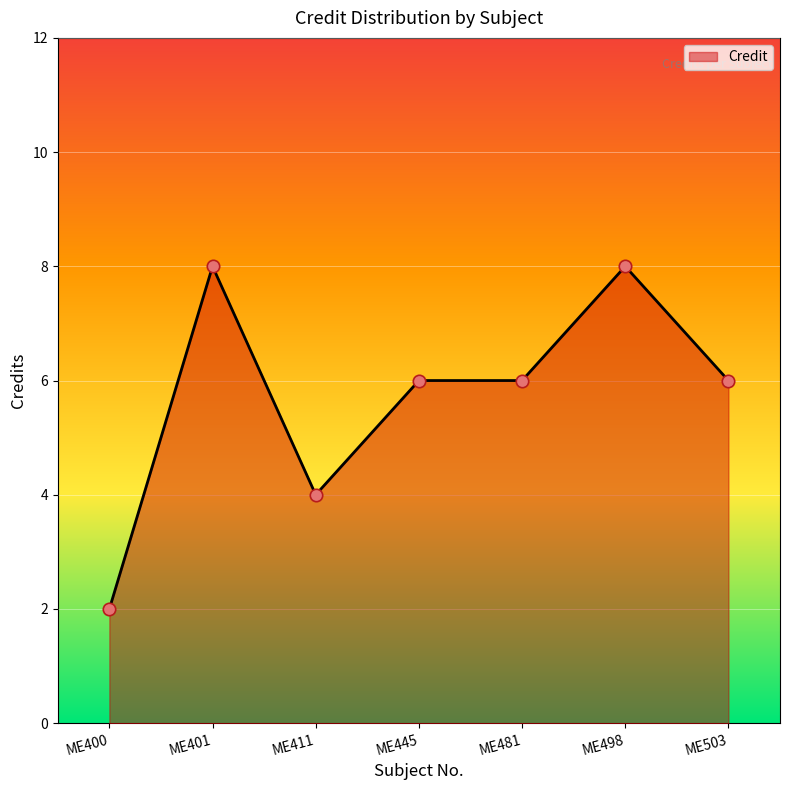

Between ME400 and ME498, which is larger?

ME498